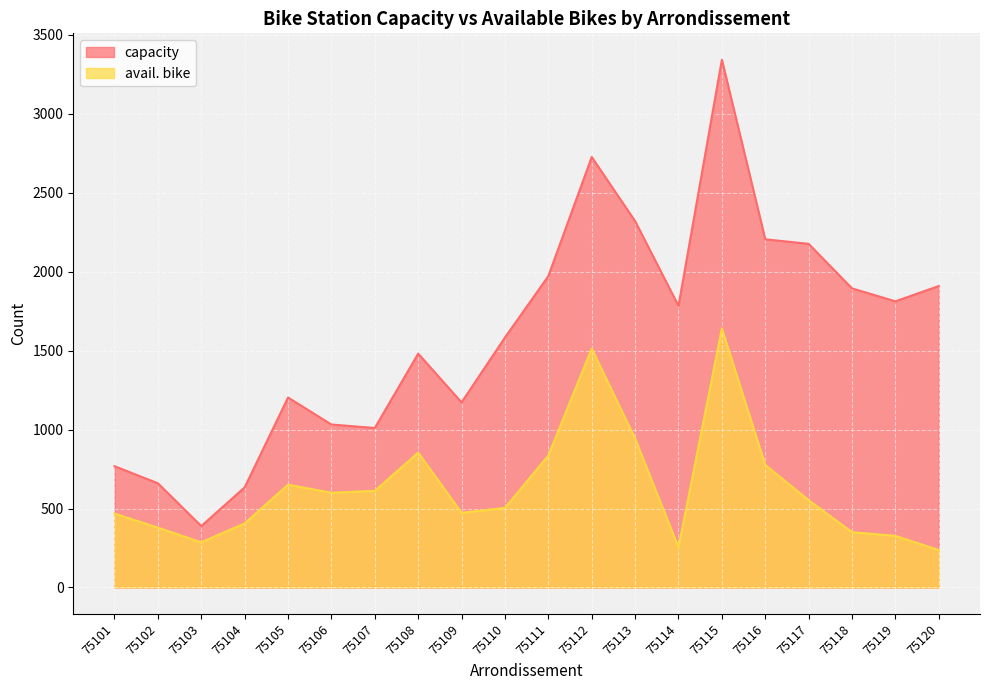

Rank the series by their maximum value, from lowest to highest.

avail. bike, capacity